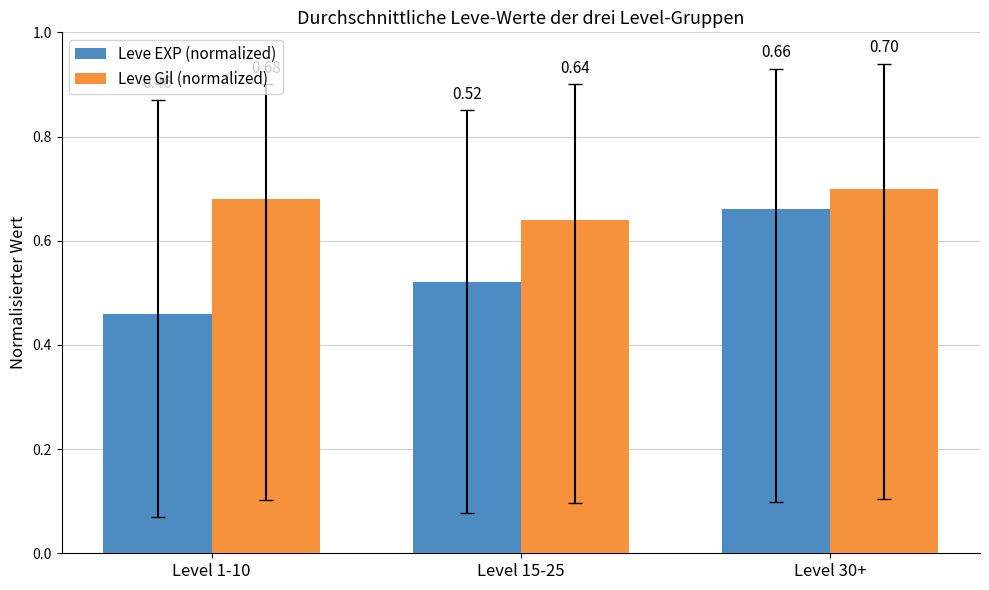

What is the value of the Leve Gil (normalized) bar at the 1st from the left?

0.7